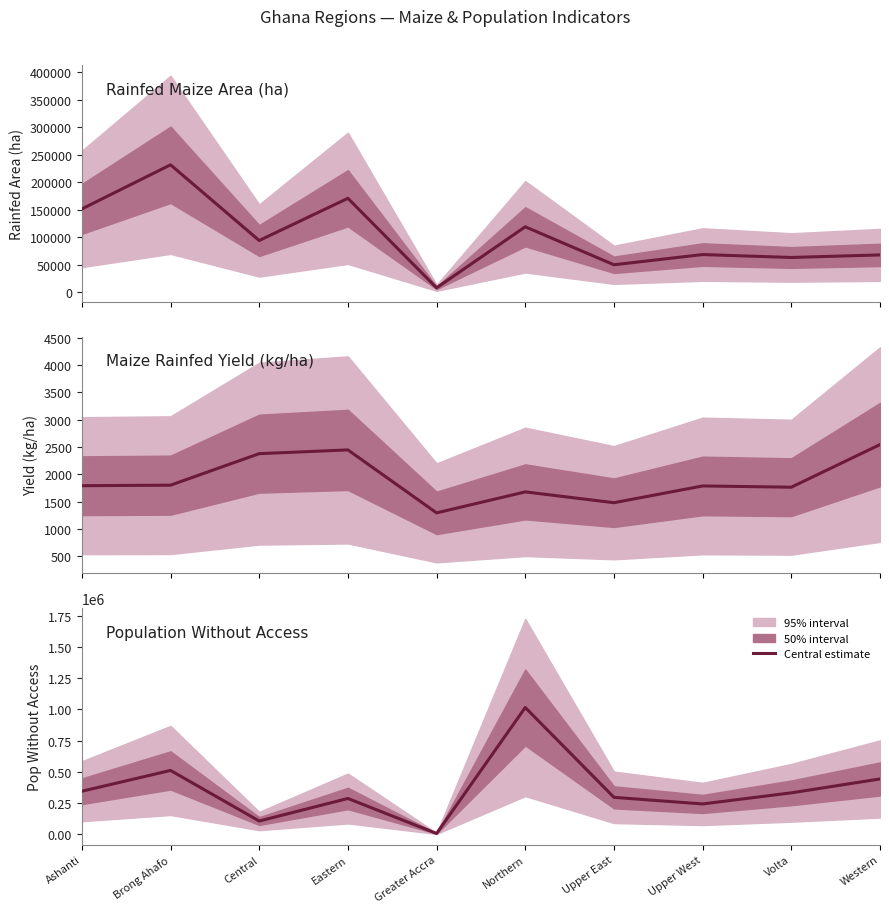

At which category does the chart reach its peak across all series?

Northern